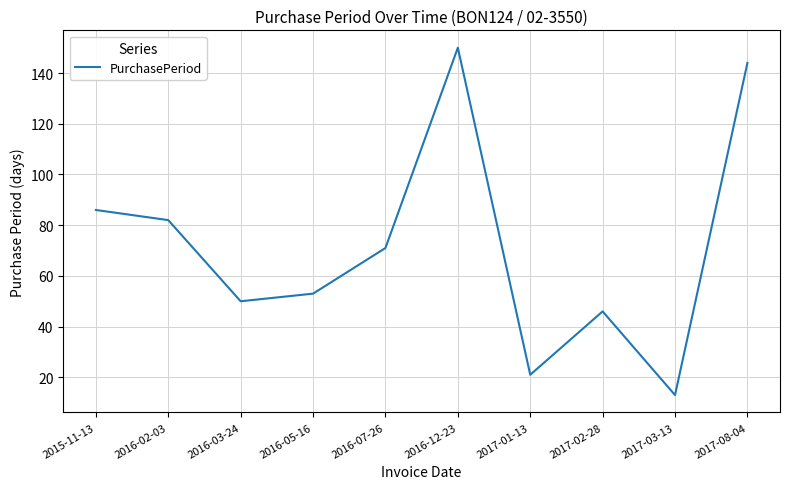

Count the number of data series in this chart.

1